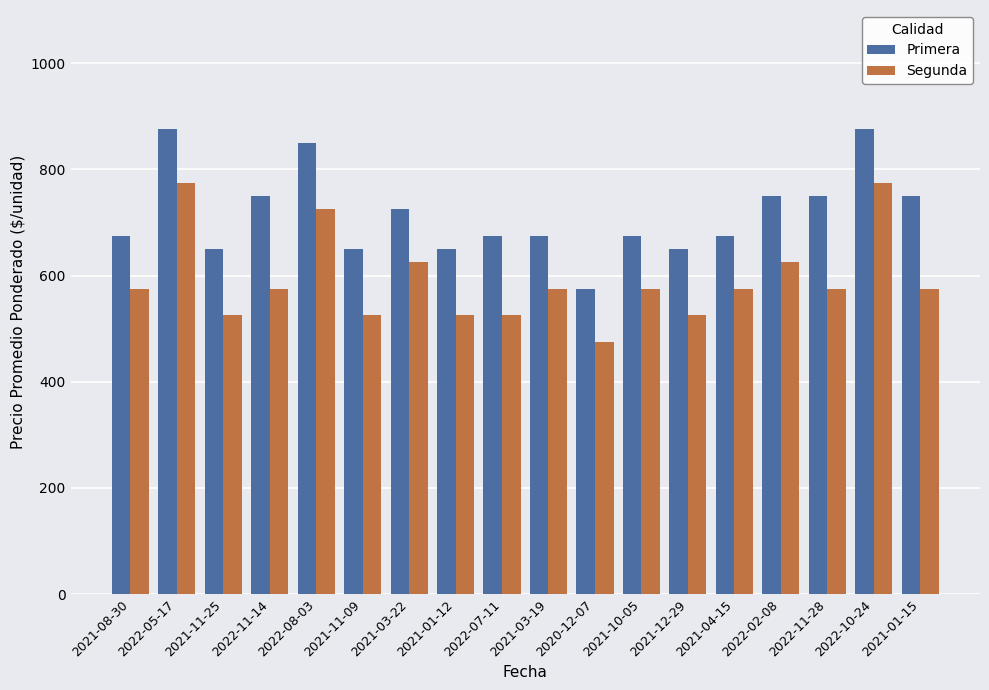

What position from the left is 2022-11-28?

16